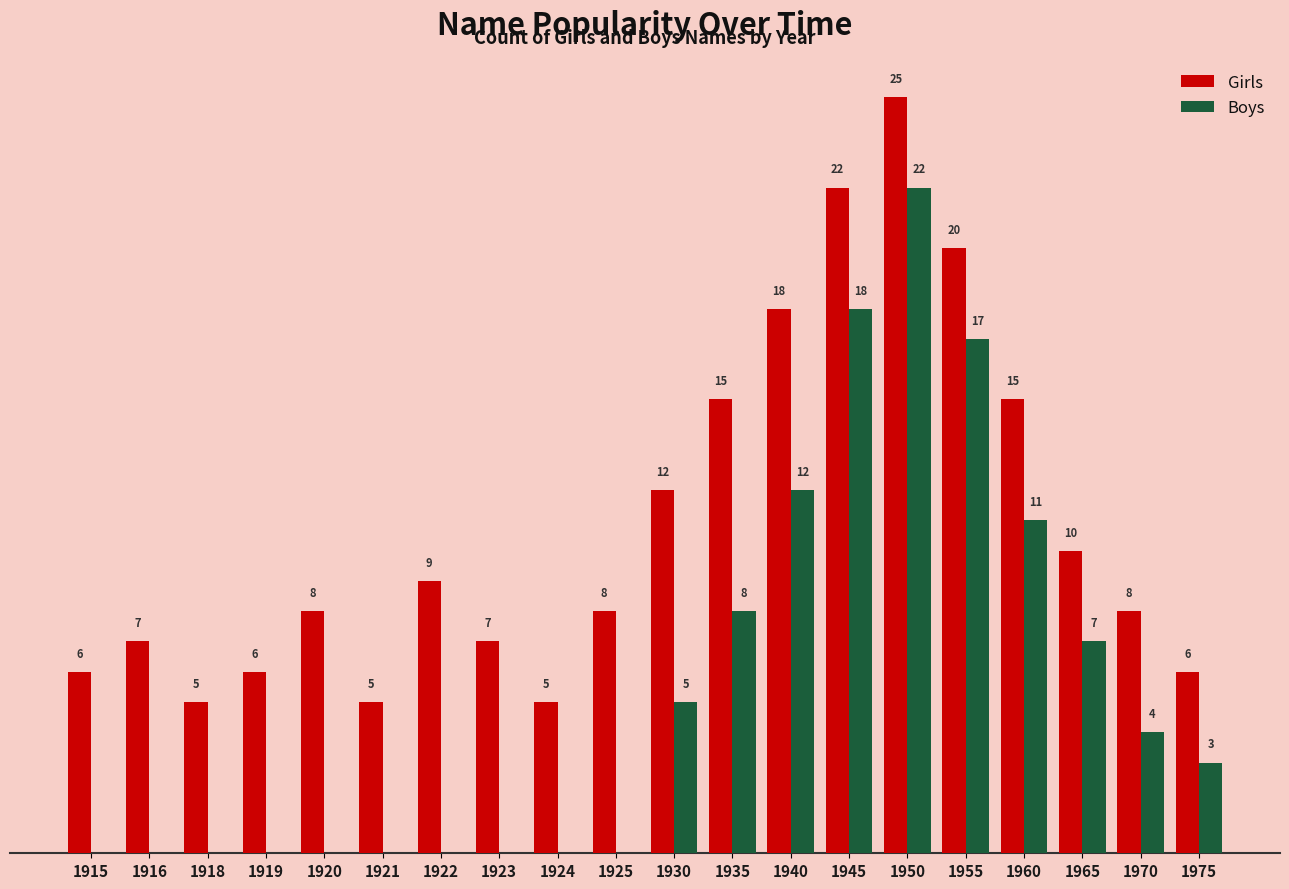

Which series changed the most between 1915 and 1950?

Boys